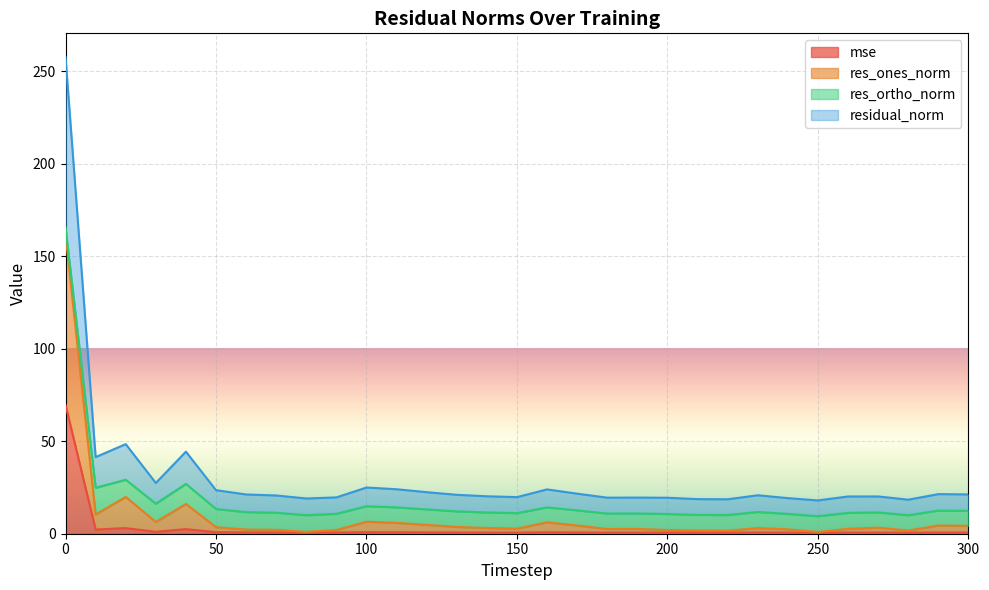

What is the maximum value for mse?

69.5